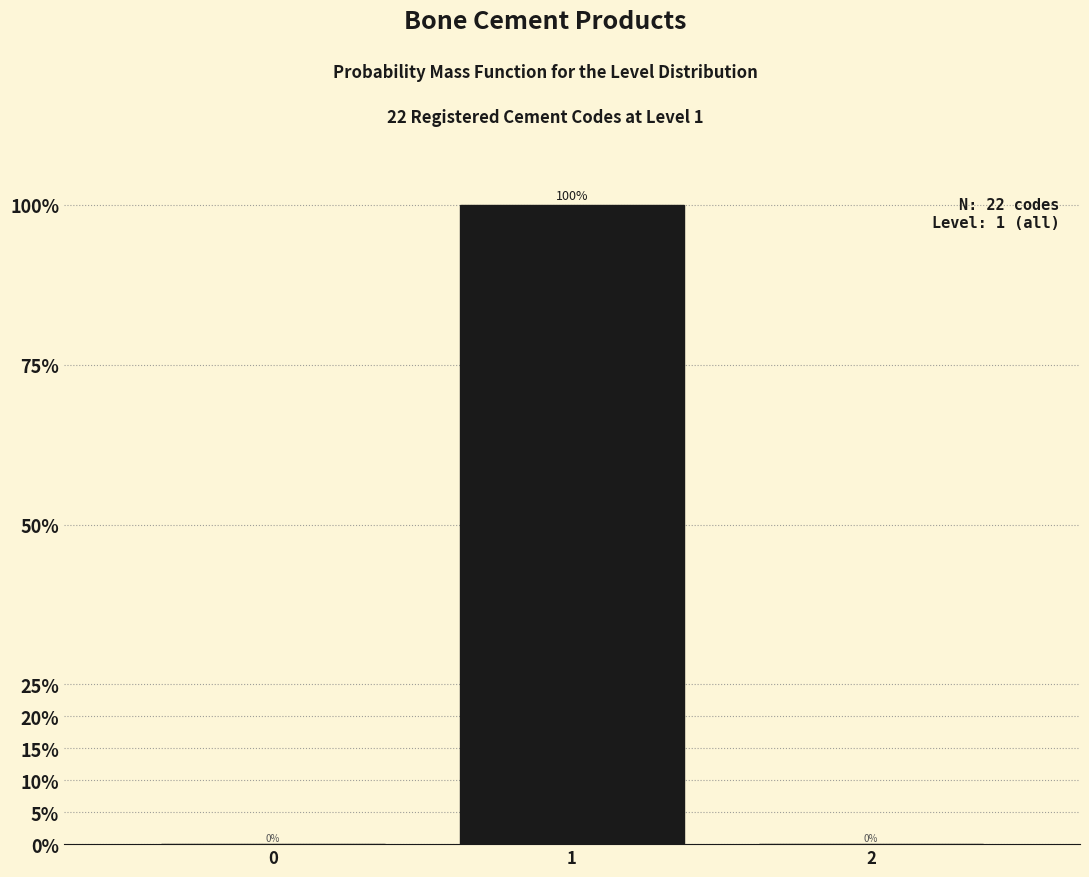

Reading left to right, transcribe all the data shown in this chart.

0=0	1=100	2=0